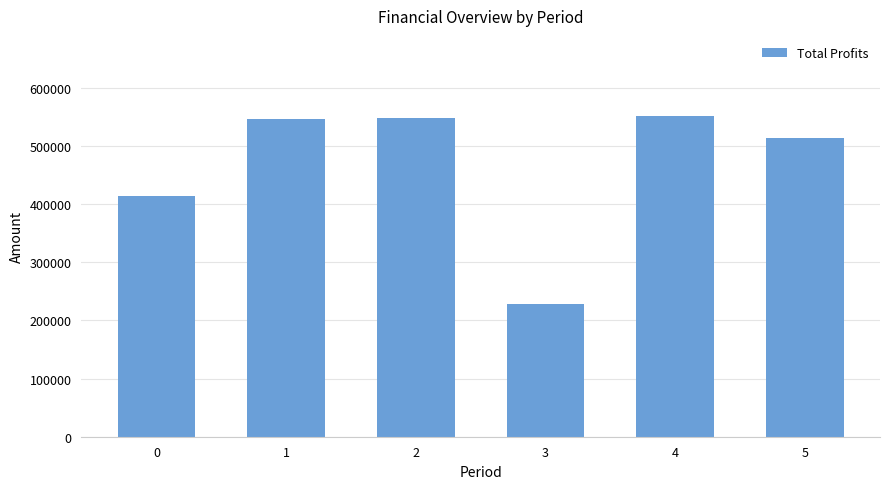

Count the number of values greater than 545589.

3